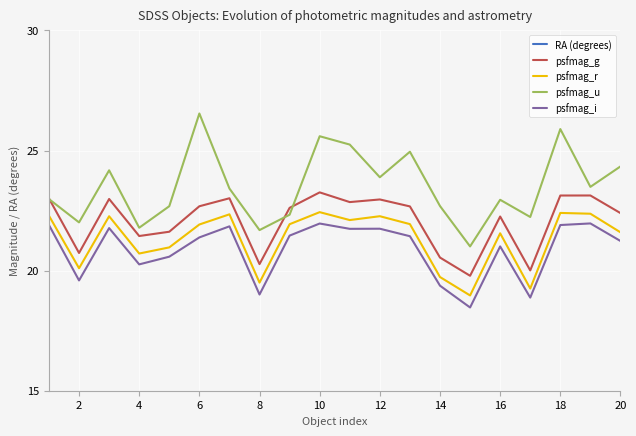

Is it true that psfmag_r equals 13.0 at 6?

False